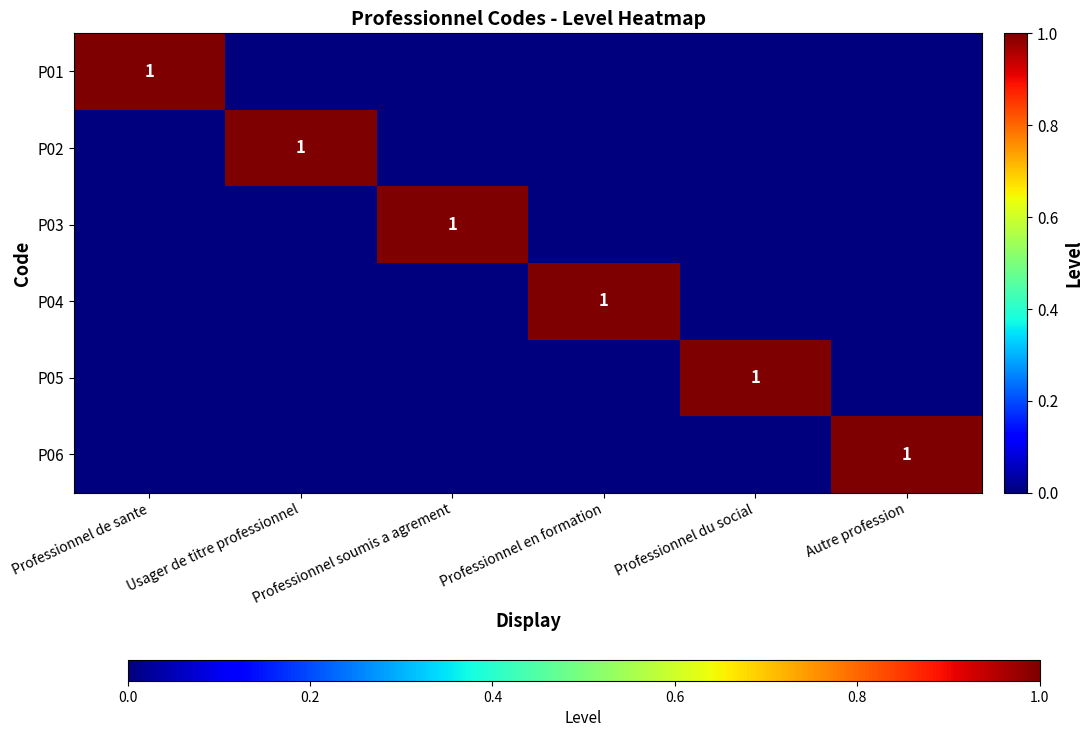

Is it true that P01 equals 1 at Professionnel de sante?

True